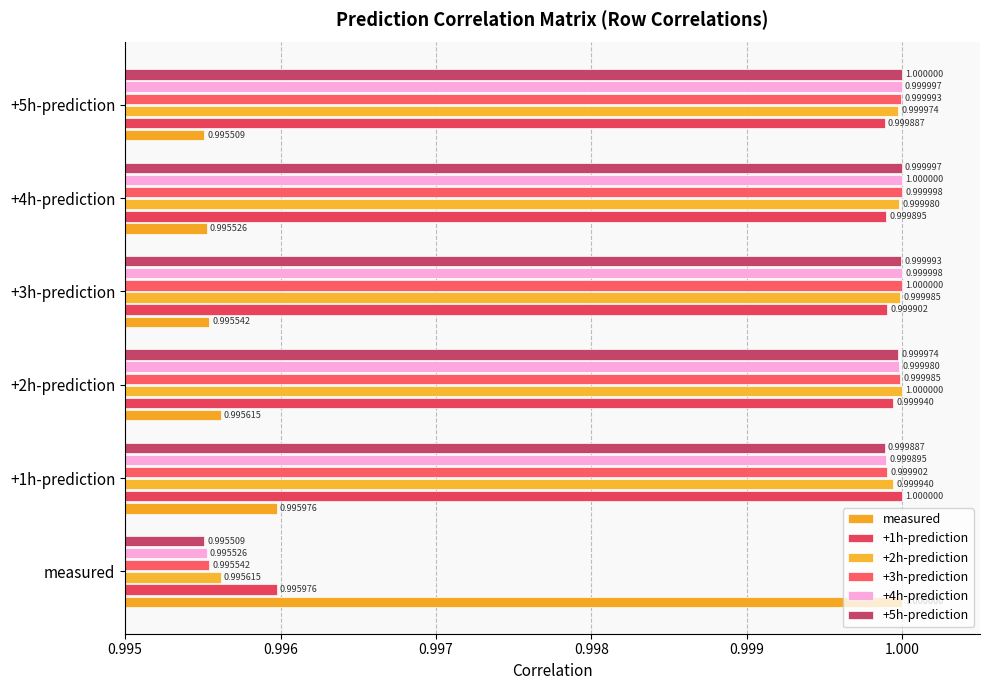

What are all the series names shown in the legend?

measured, +1h-prediction, +2h-prediction, +3h-prediction, +4h-prediction, +5h-prediction